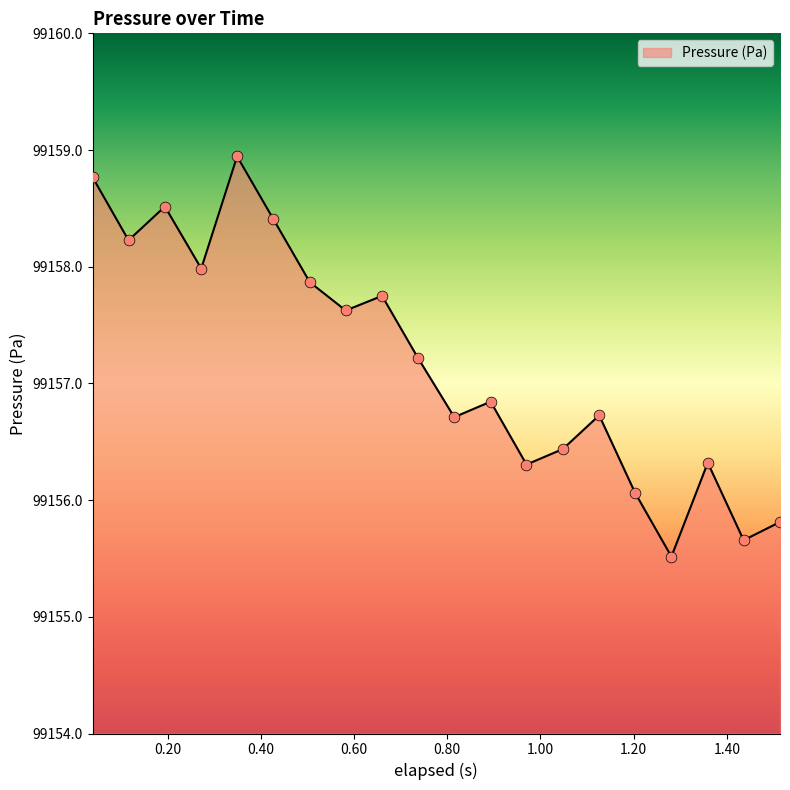

What is the greatest value displayed?

99158.9